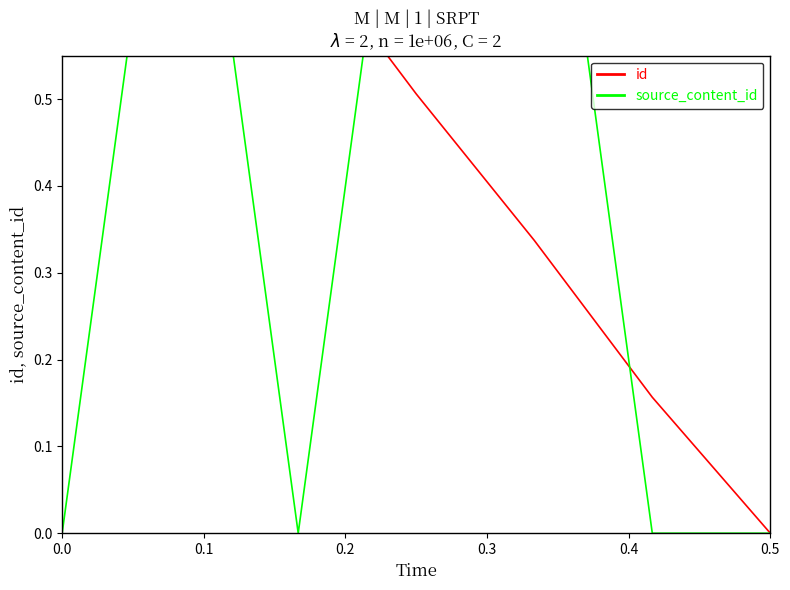

At which label is id closest to 0?

0.5